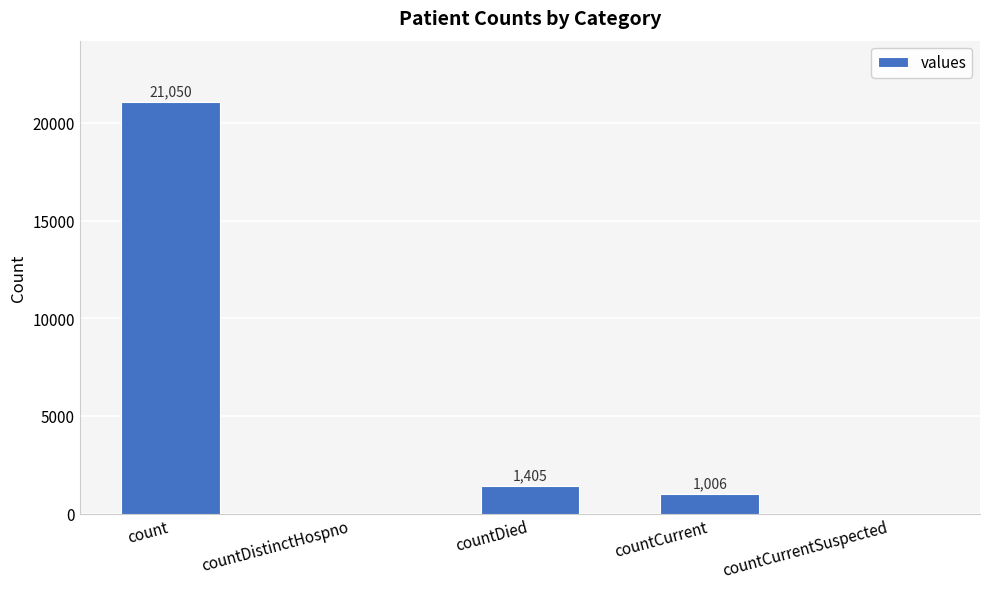

Reading left to right, extract all data points from this chart.

21050	0	1405	1006	0